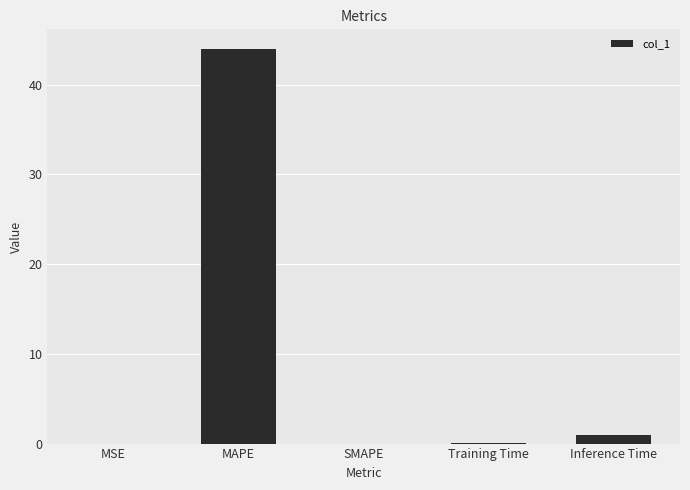

What is the greatest value displayed?

44.0